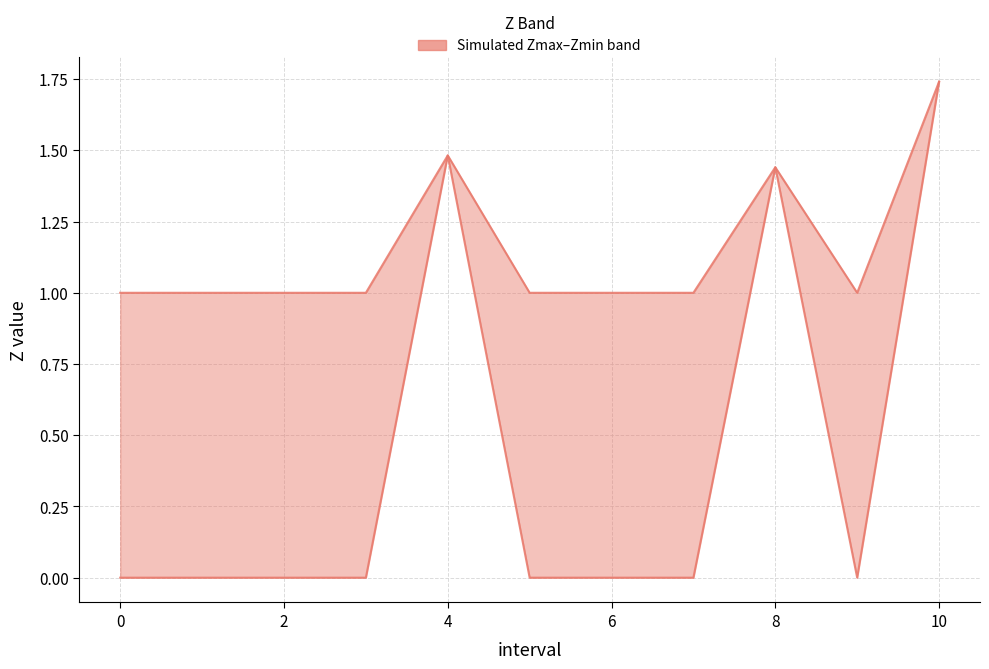

The value of Zmin at 4 is -0.7. True or false?

False